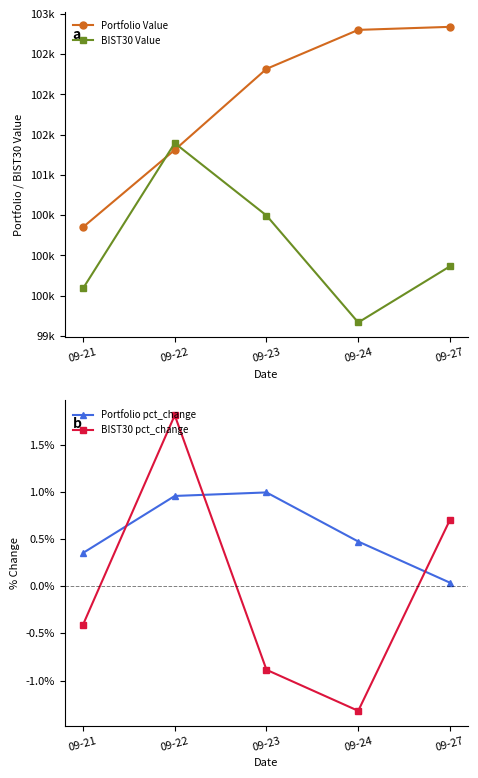

At which category is the sum across all series the highest?

09-23